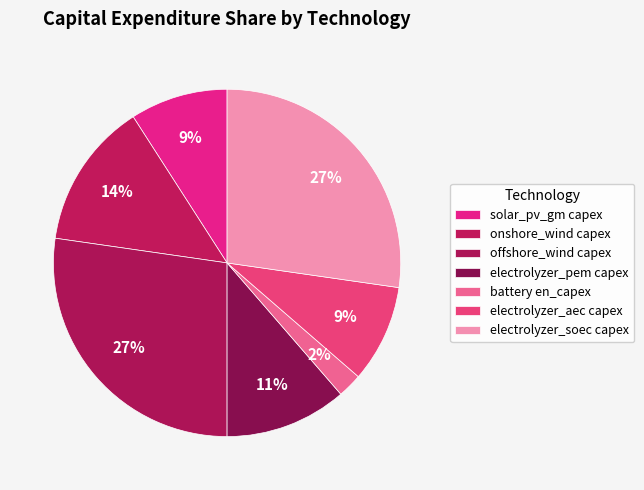

To the nearest percent, what percentage of the pie is electrolyzer_pem capex?

11%